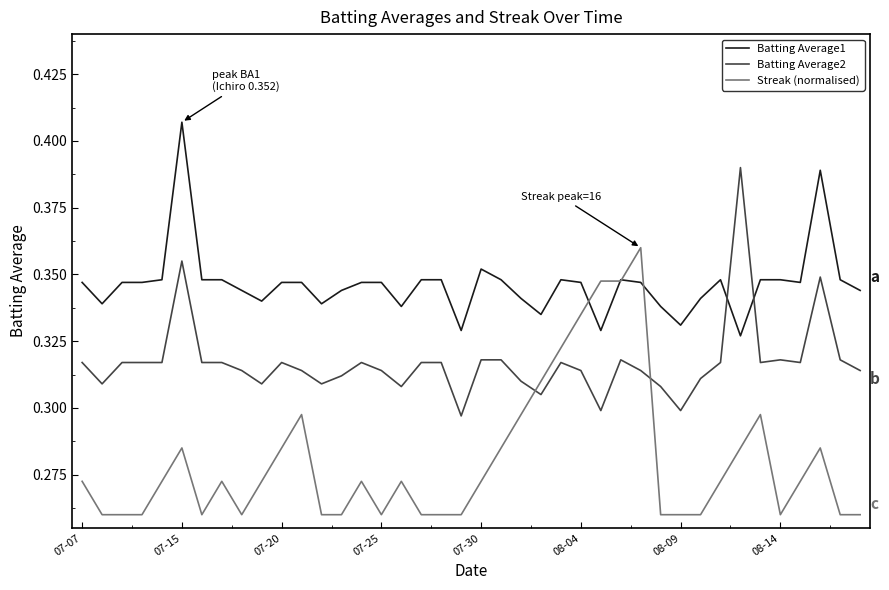

List the series in order of their overall mean, highest first.

Batting Average1, Batting Average2, Streak (normalised)